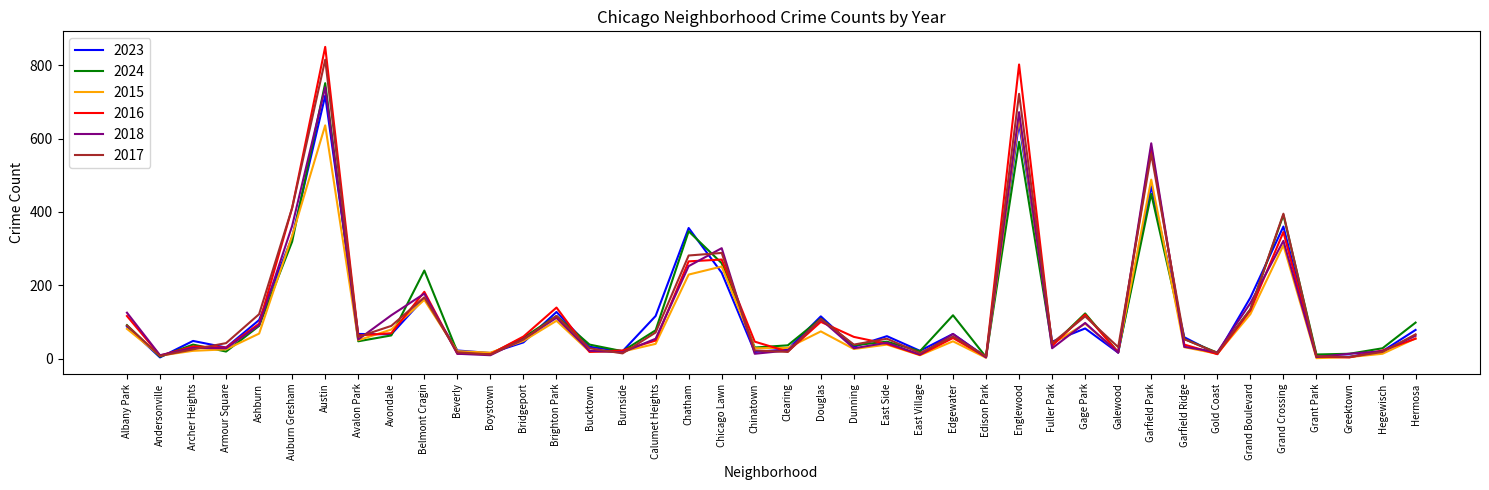

Is the value of 2023 at Andersonville greater than the value of 2018 at Ashburn?

No